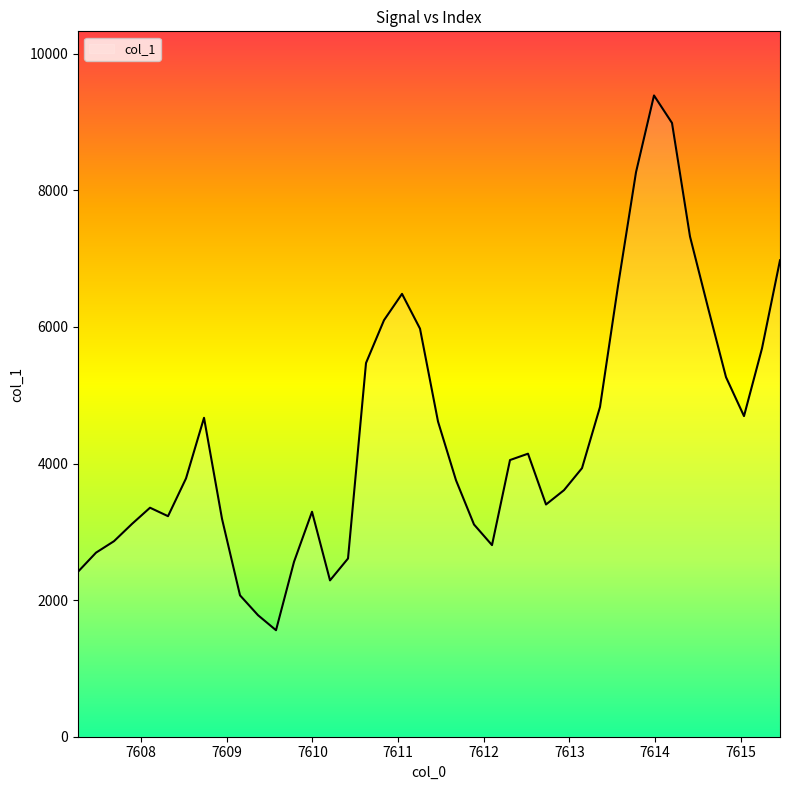

What is the difference between the maximum and minimum values?

7830.1